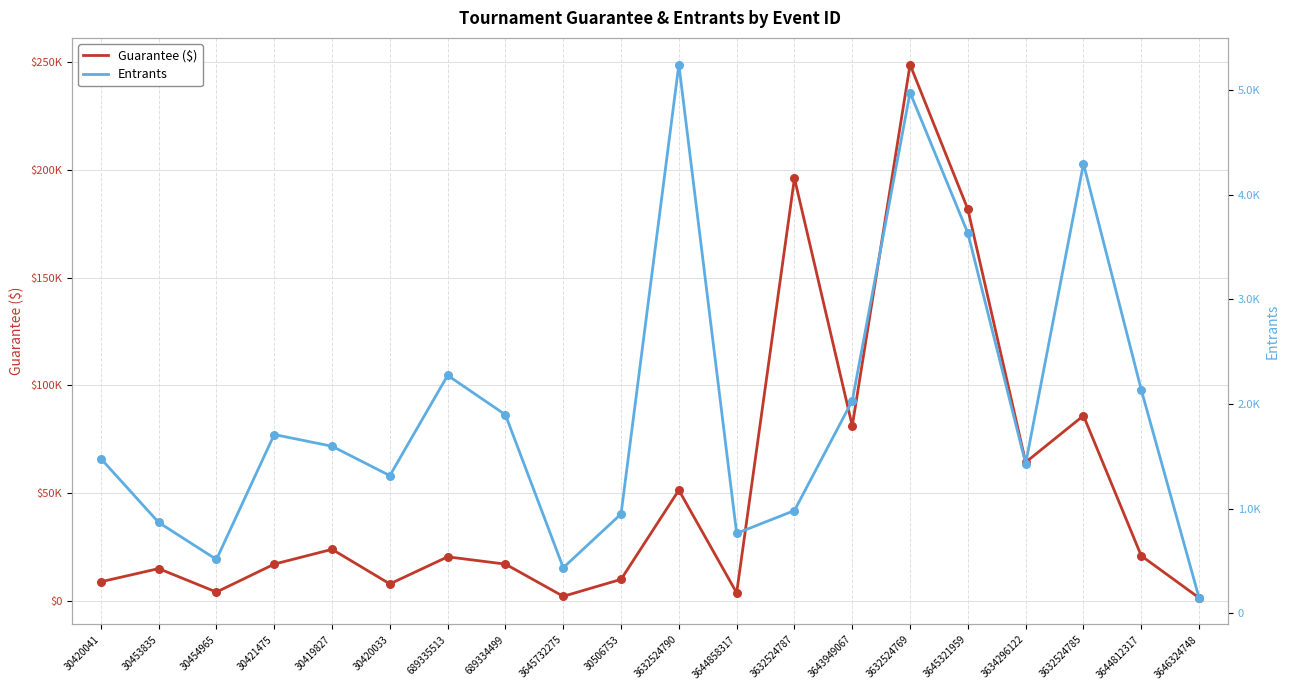

At which category is the sum across all series the highest?

3632524769